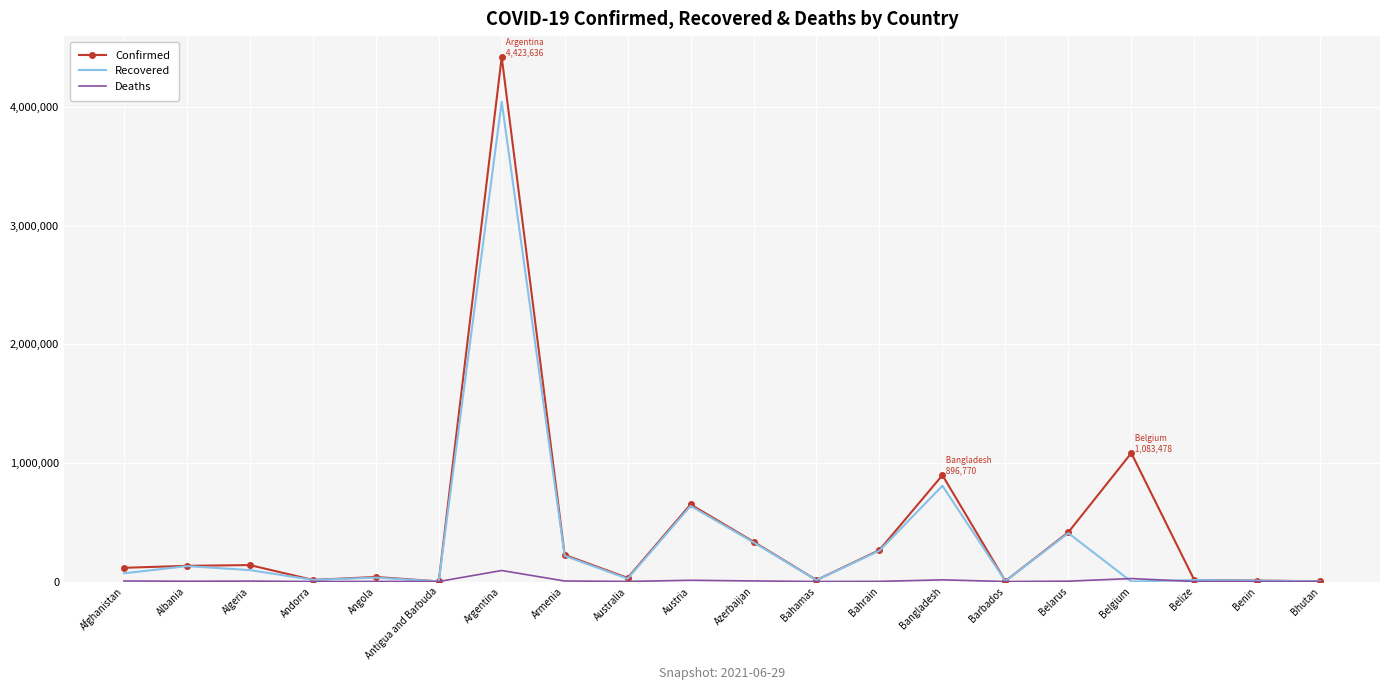

Is it true that Recovered equals 330123 at Azerbaijan?

True